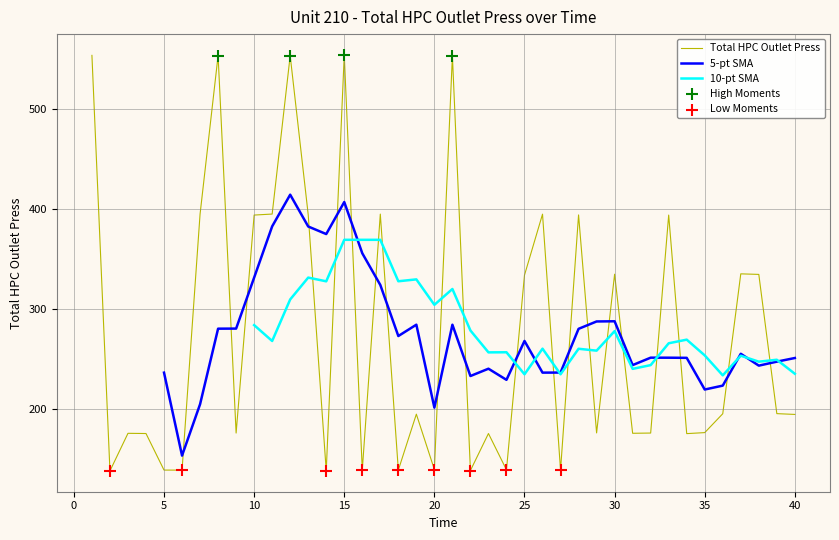

What is the ratio of the value at 12 to the value at 28?

1.4